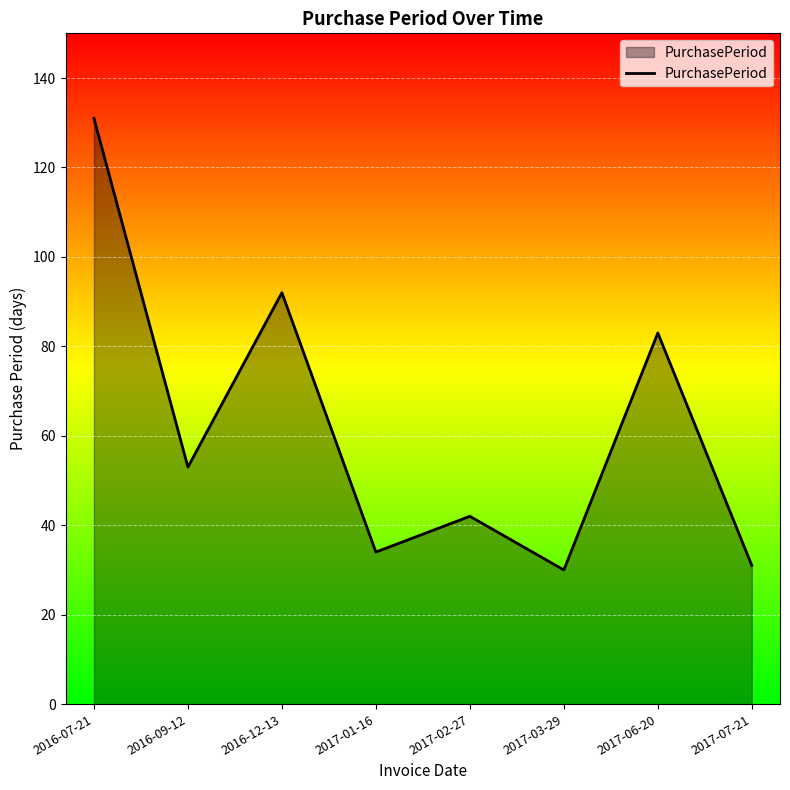

Which category has the highest value across all series?

2016-07-21